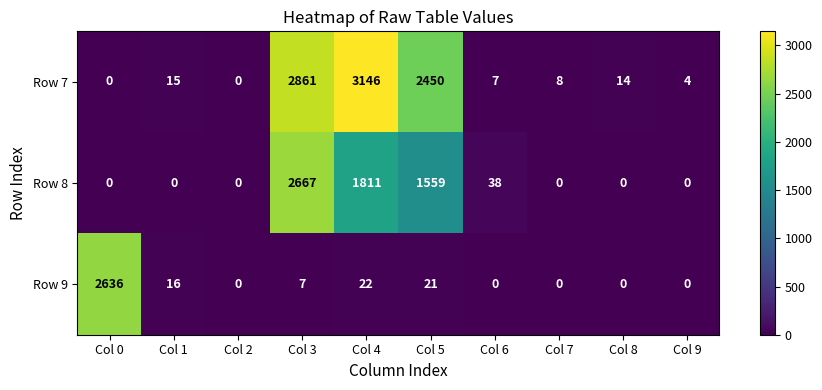

What is the average value of the Row 8 series?

608